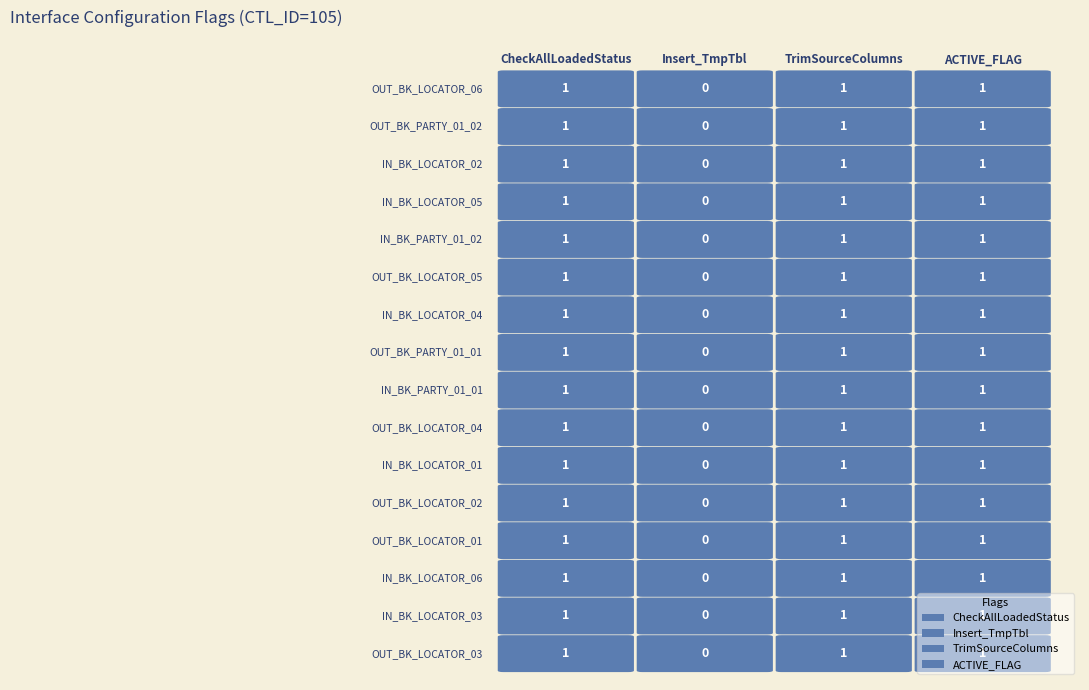

What is the sum of all TrimSourceColumns values?

16